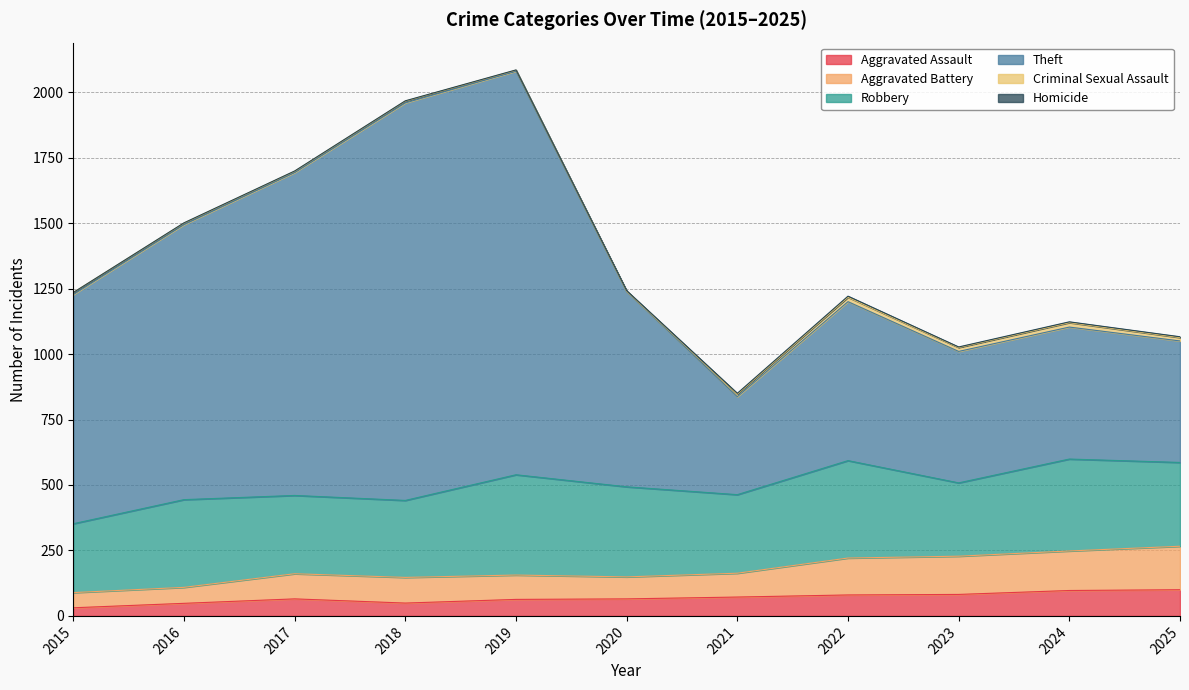

True or false: Theft has a value of 669 at 2024.

False